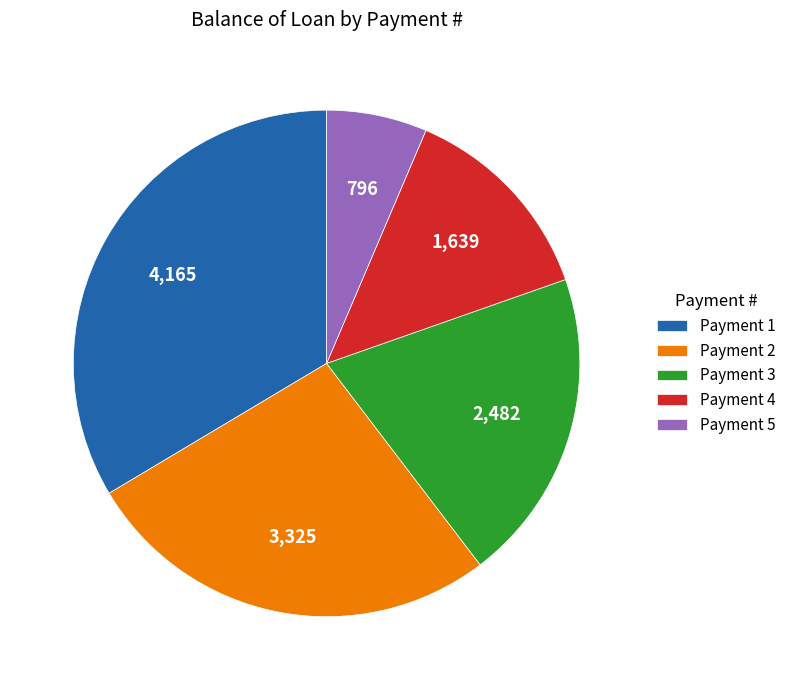

Is there any slice that represents more than half of the pie?

No